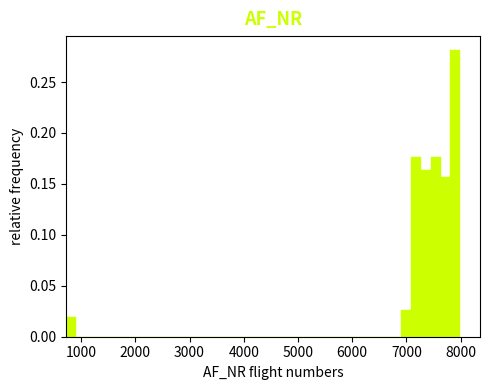

Around what value on the x-axis is the tallest bar? Give the approximate position of its centre, as read against the axis.

7900